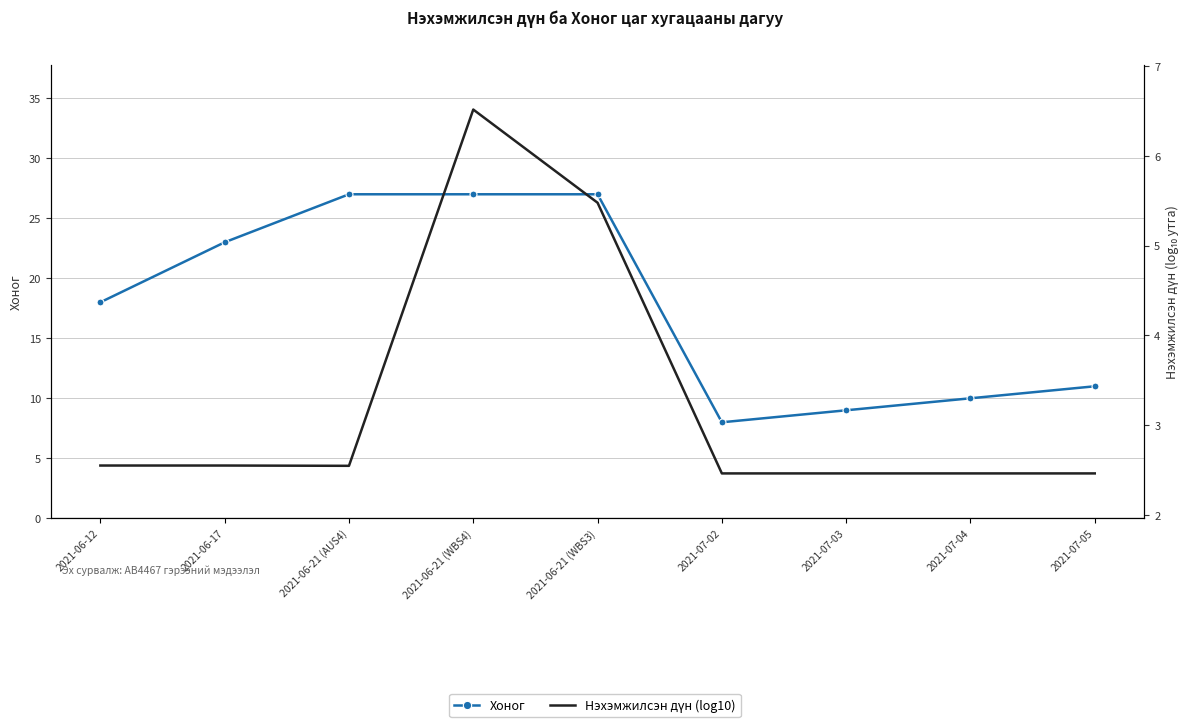

Reading left to right, what are all the values shown in this chart?

Хоног: 2021-06-12=18.0	2021-06-17=23.0	2021-06-21 (AUS4)=27.0	2021-06-21 (WBS4)=27.0	2021-06-21 (WBS3)=27.0	2021-07-02=8.0	2021-07-03=9.0	2021-07-04=10.0	2021-07-05=11.0
Нэхэмжилсэн дүн (log10): 2021-06-12=2.5	2021-06-17=2.5	2021-06-21 (AUS4)=2.5	2021-06-21 (WBS4)=6.5	2021-06-21 (WBS3)=5.5	2021-07-02=2.5	2021-07-03=2.5	2021-07-04=2.5	2021-07-05=2.5